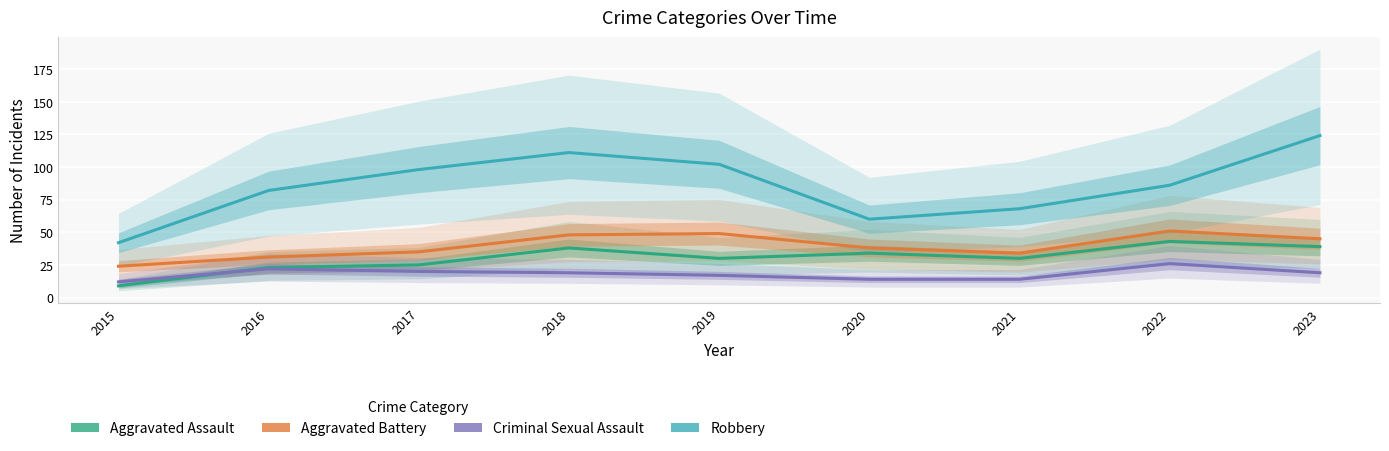

What is the total value across all series at 2022?

206